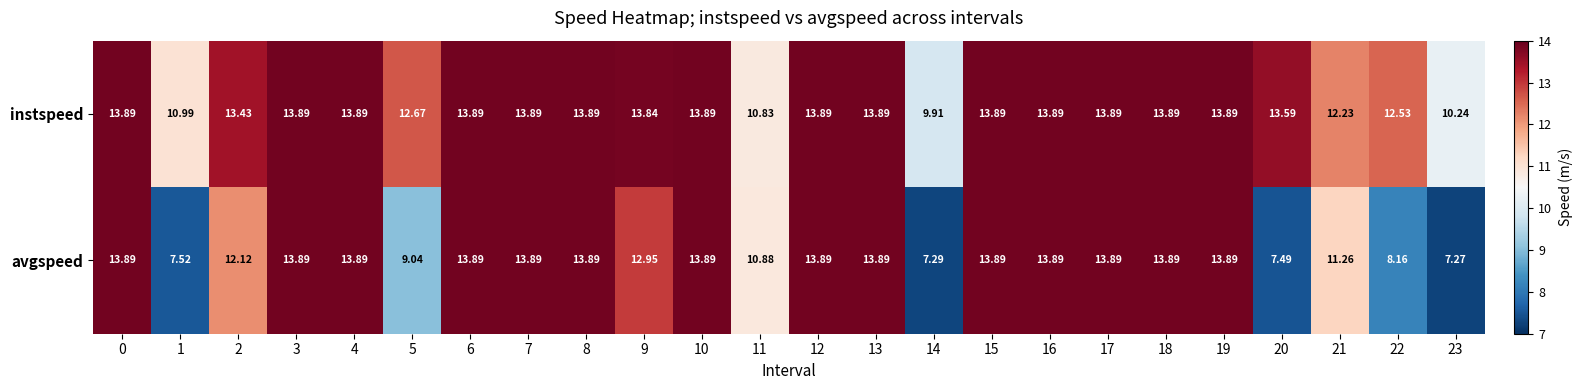

List the series in order of their overall mean, highest first.

instspeed, avgspeed